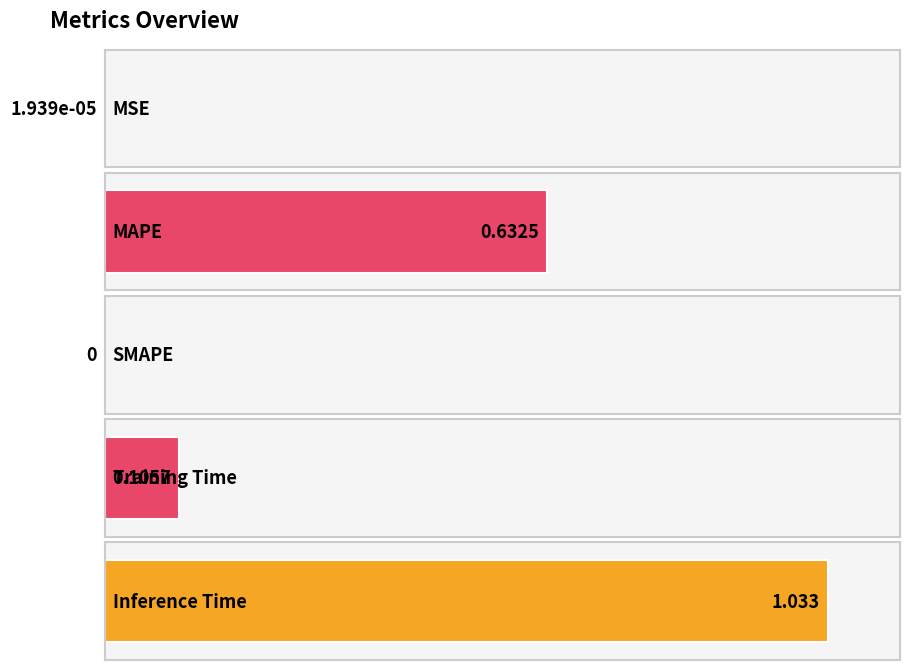

How many bars are there in total?

5